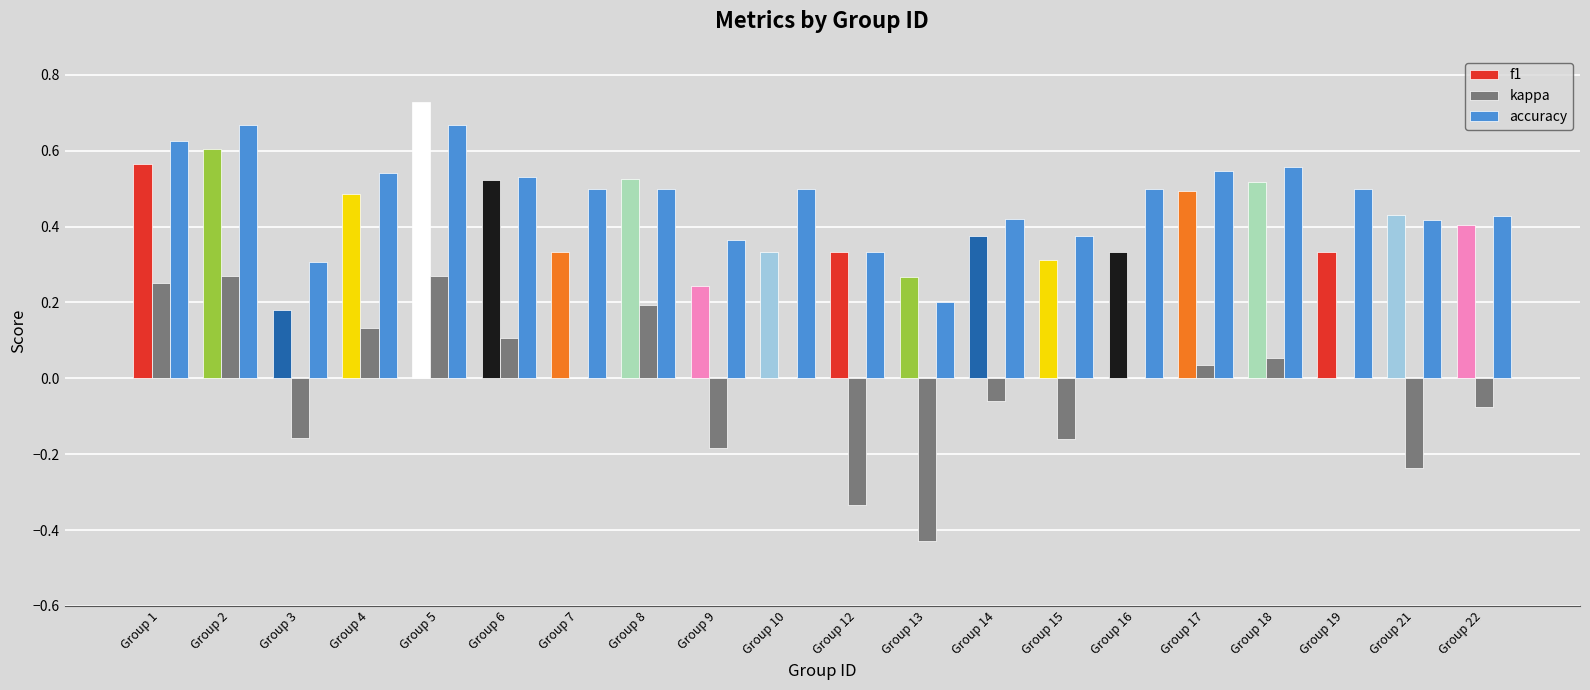

What is the sum of the accuracy values at Group 2 and Group 22?

1.1